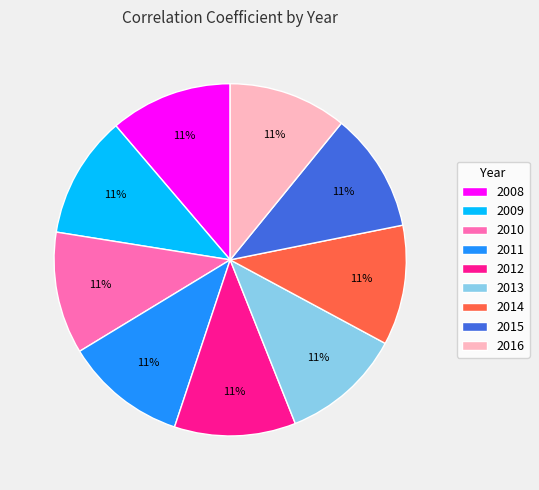

The 2015 slice represents 23% of the pie. True or false?

False